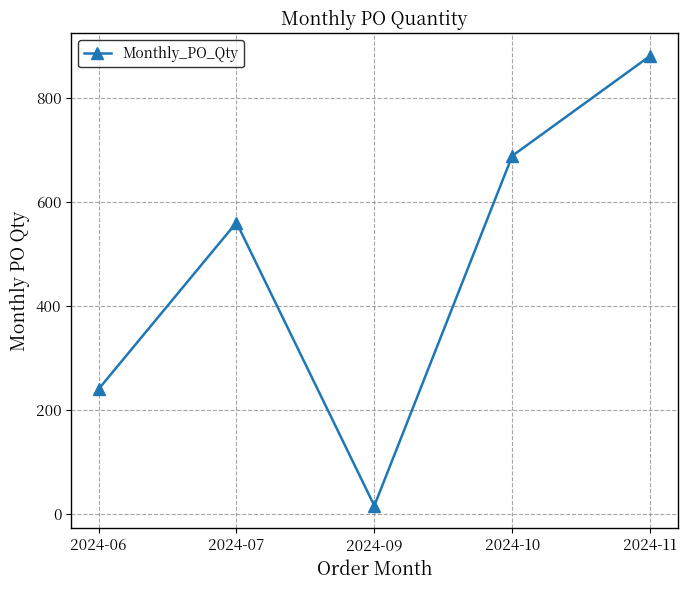

The value at 2024-09 is 16. True or false?

True